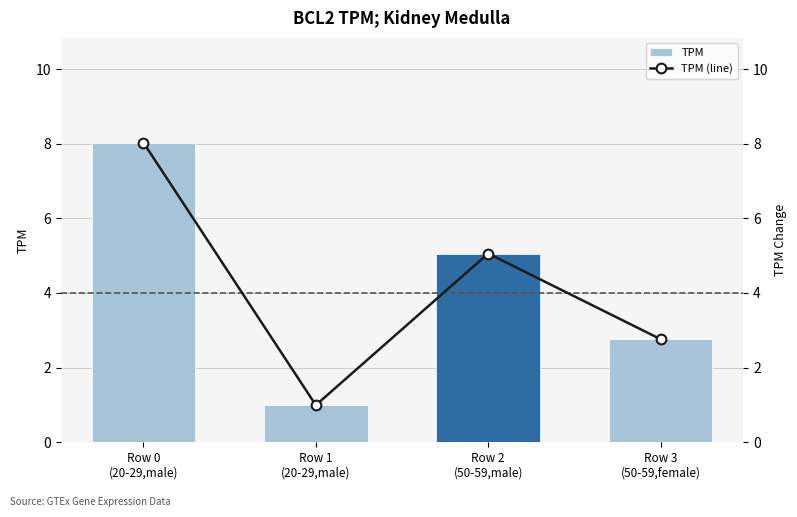

Between Row 0
(20-29,male) and Row 2
(50-59,male), which series saw the biggest shift?

TPM